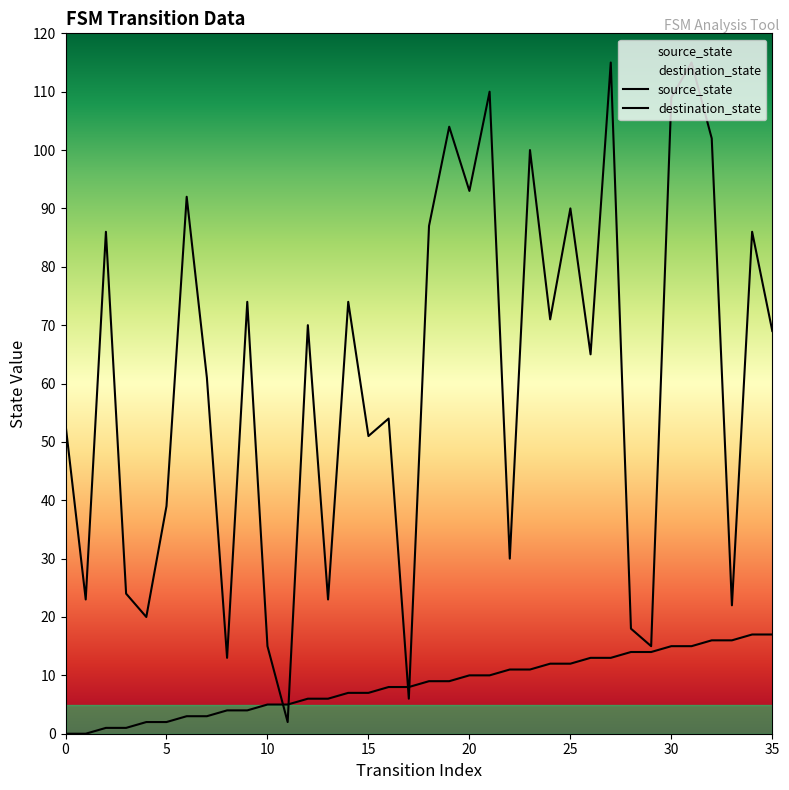

How many distinct data groups are displayed?

2